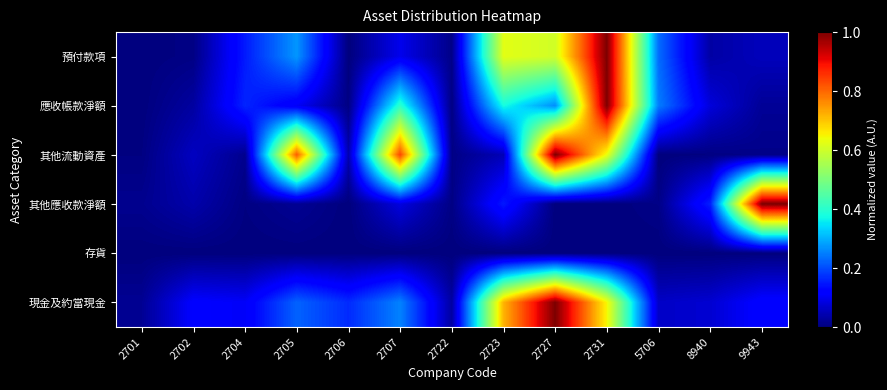

Which category has the lowest value across all series?

2701